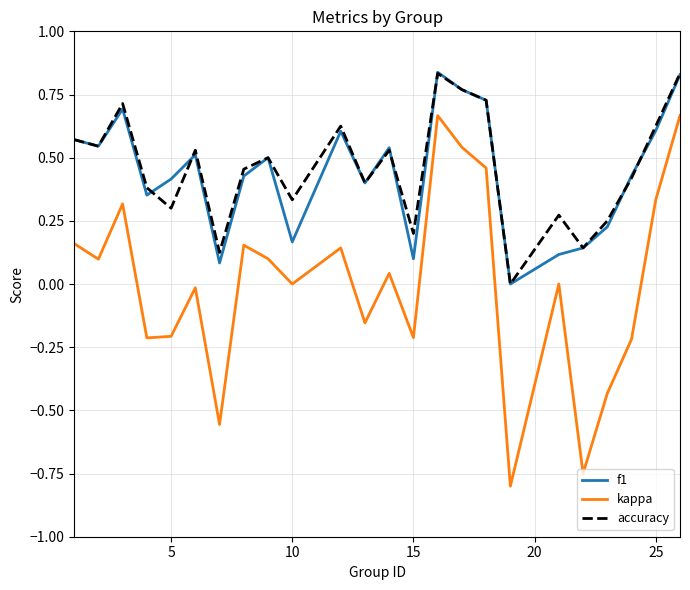

Which series has the largest range (max minus min)?

kappa